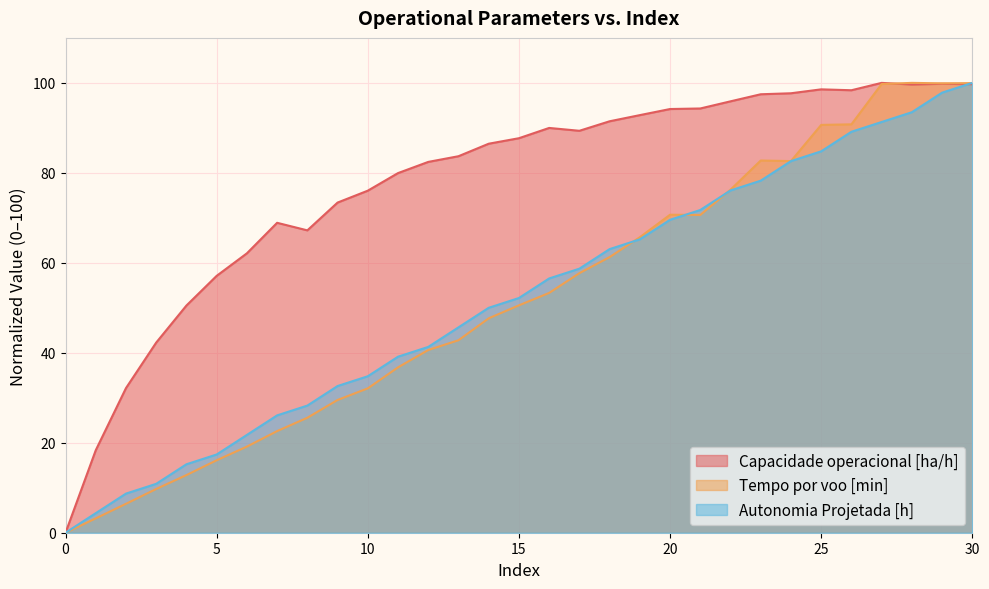

Which series changed the most between 21 and 28?

Tempo por voo [min]